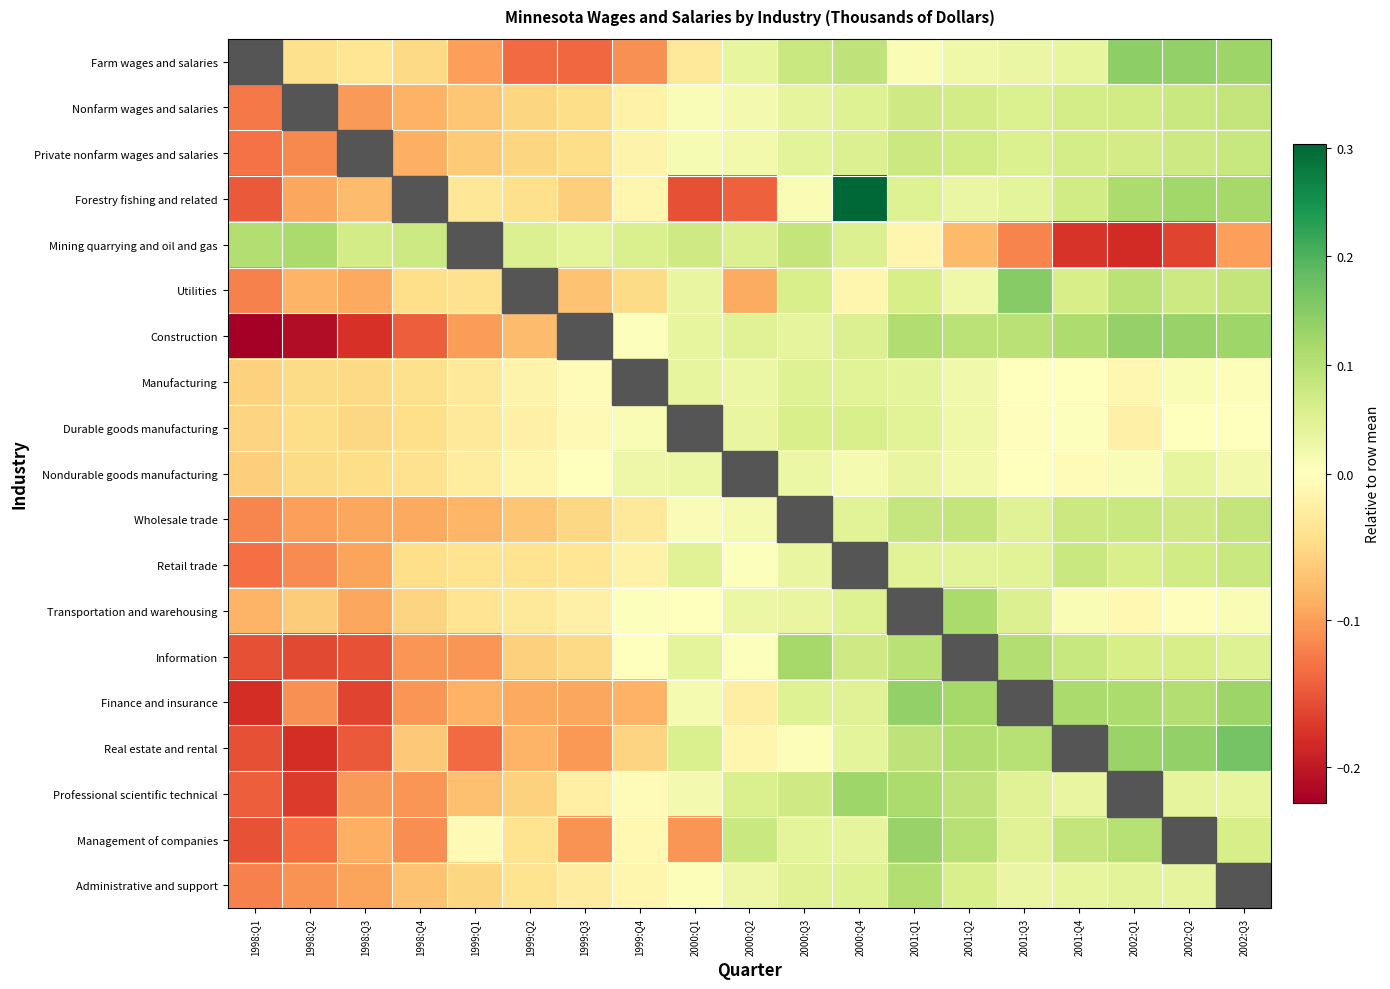

What is the difference between the highest and lowest values at 2000:Q1?

0.2